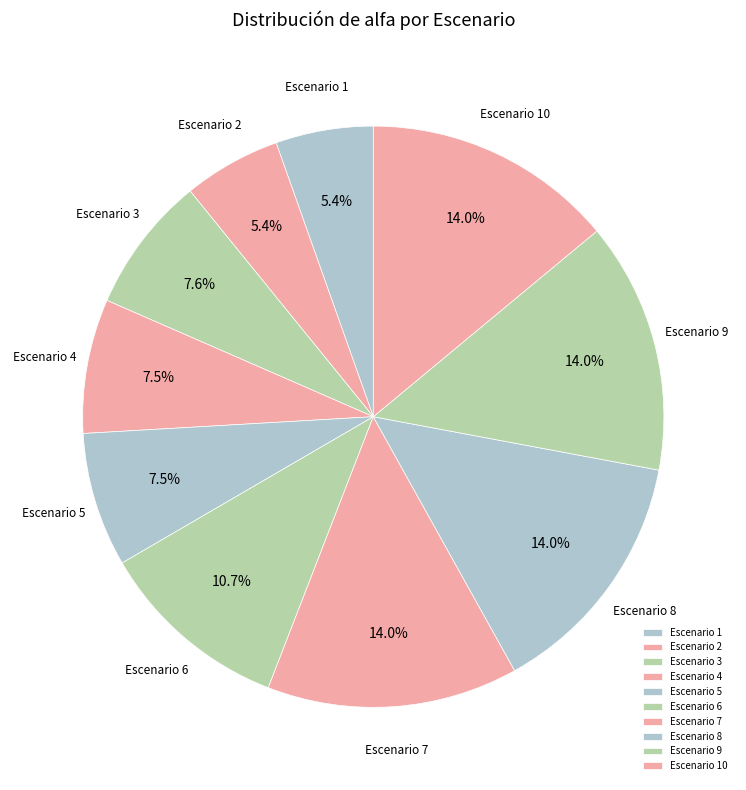

To the nearest percent, what is the combined percentage of Escenario 6 and Escenario 2?

16%